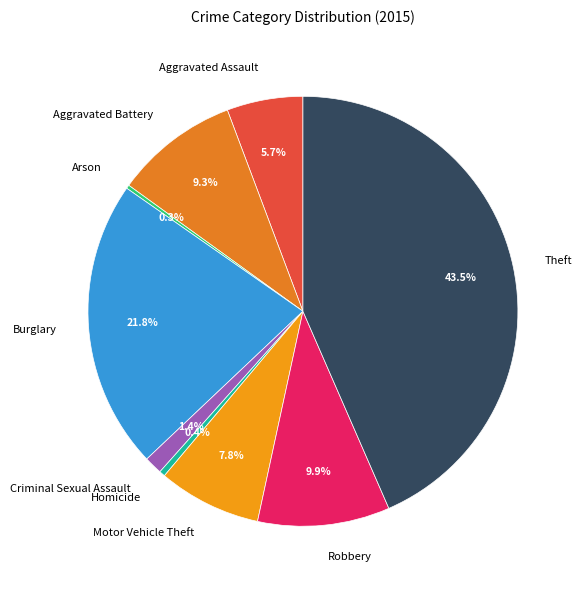

Which category has the biggest portion of the pie?

Theft